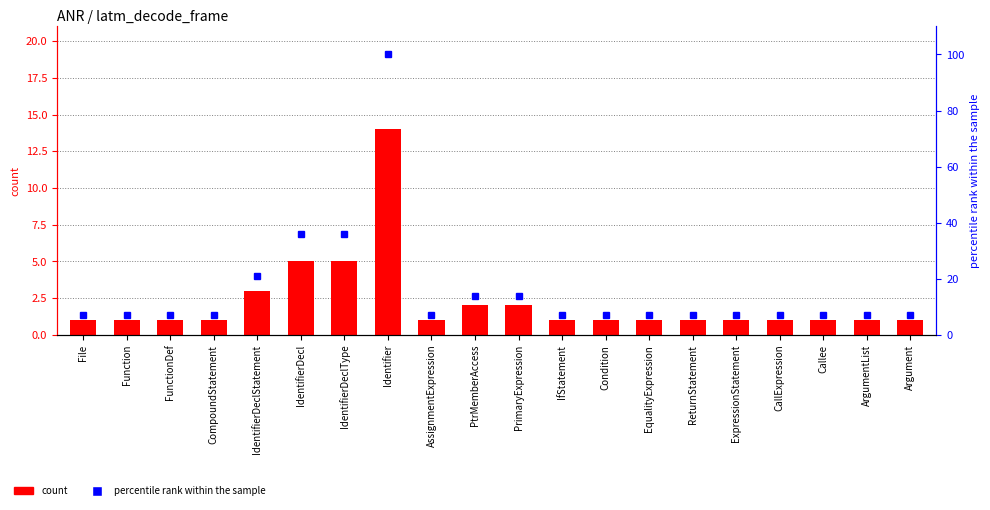

Reading right to left, transcribe all the data shown in this chart.

count: 1	1	1	1	1	1	1	1	1	2	2	1	14	5	5	3	1	1	1	1
percentile rank within the sample: 7	7	7	7	7	7	7	7	7	14	14	7	100	36	36	21	7	7	7	7